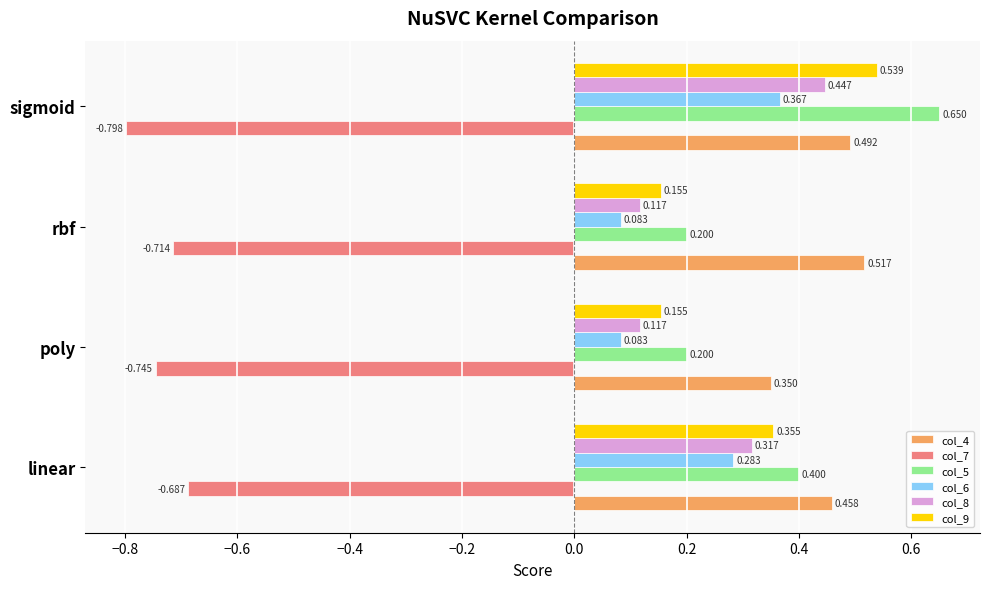

At which label does col_4 reach its peak?

rbf